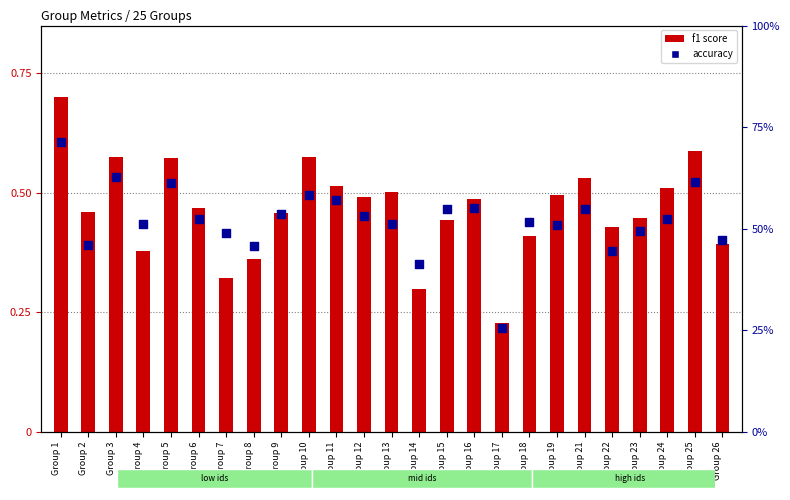

Which series contains the lowest Y value?

f1 score